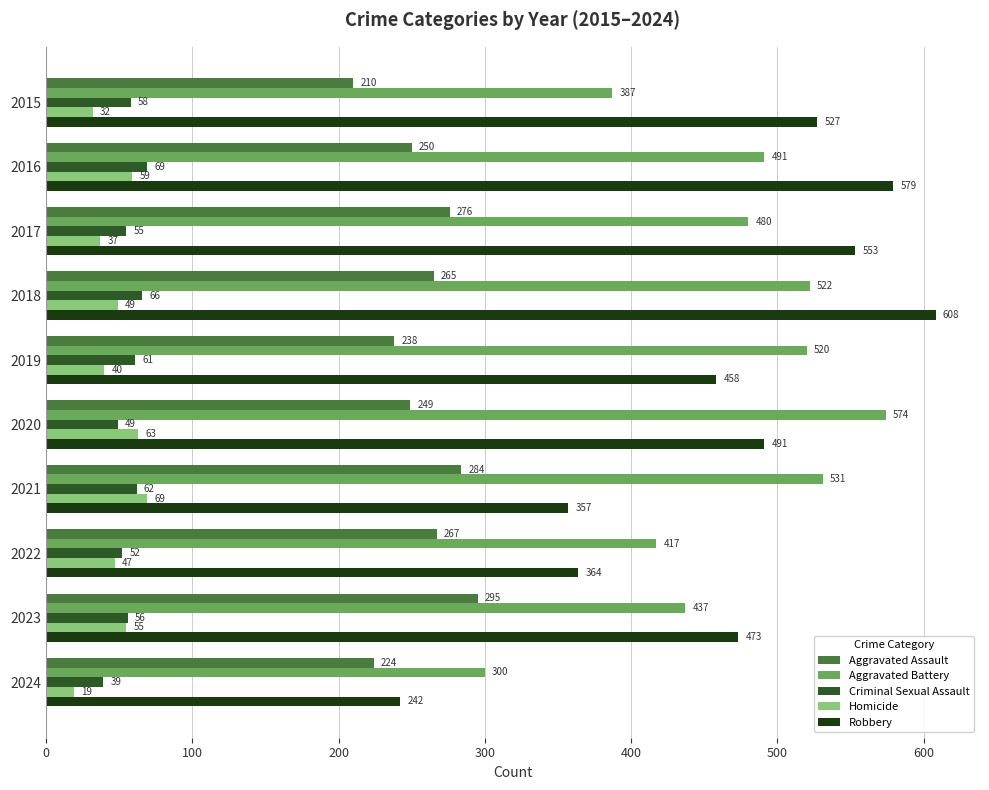

Where is Criminal Sexual Assault nearest to the value 54?

2017